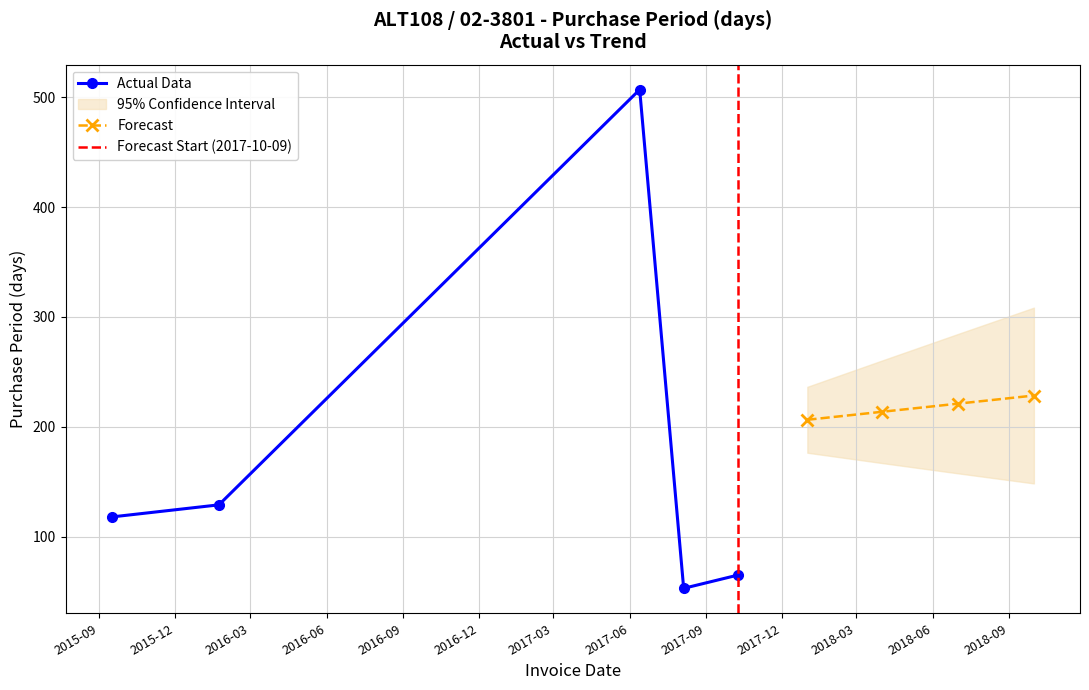

True or false: Actual Data has more than 2 points higher than both neighbors.

False